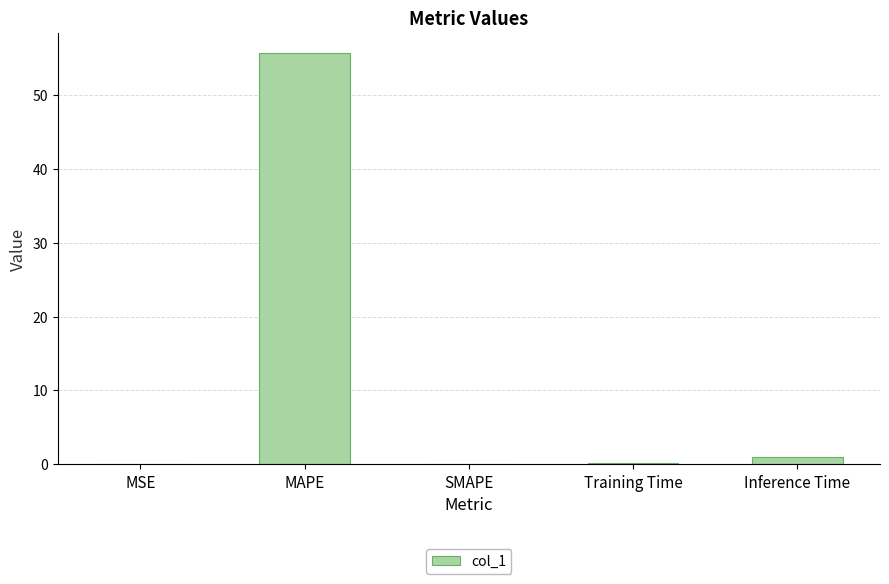

The value at SMAPE is 22.3. True or false?

False